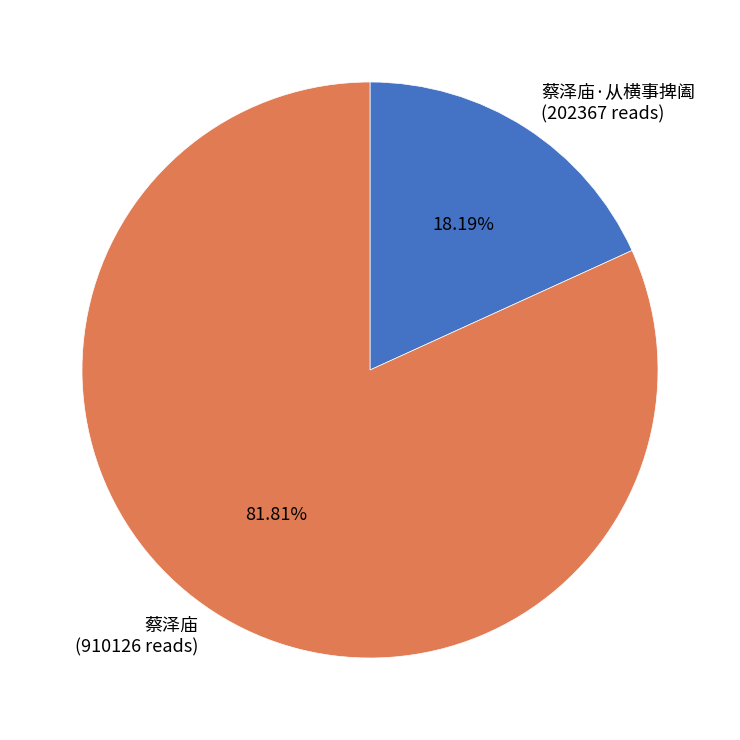

Which category accounts for the majority?

蔡泽庙 (910126 reads)